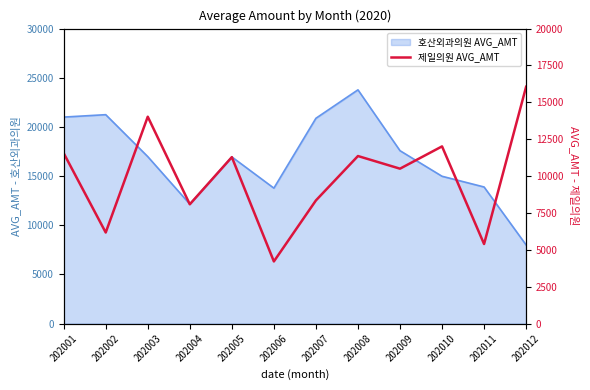

What value does the data have at 202004?

8088.1